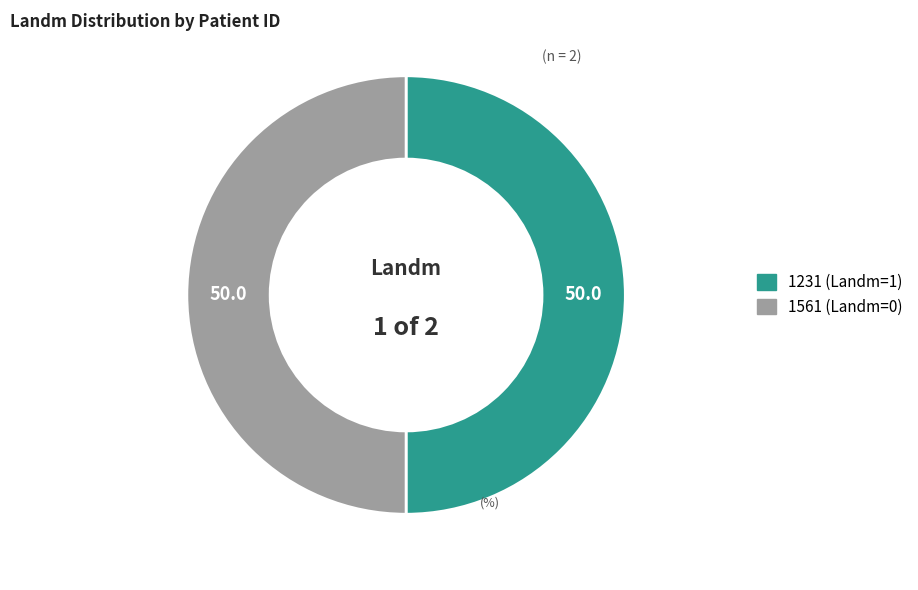

The 1561 (Landm=0) slice represents 65% of the pie. True or false?

False